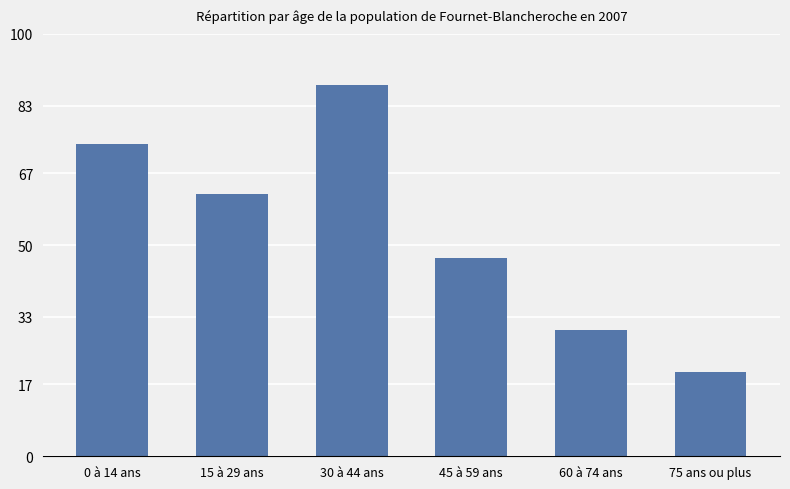

What is the difference between the maximum and minimum values?

68